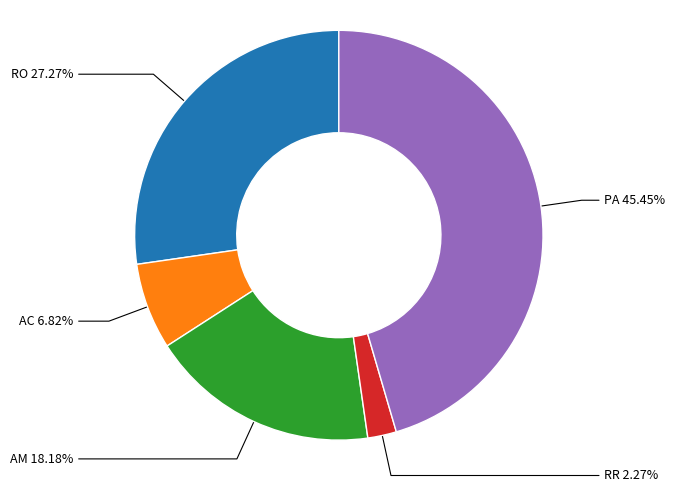

Count the number of slices in the pie.

5